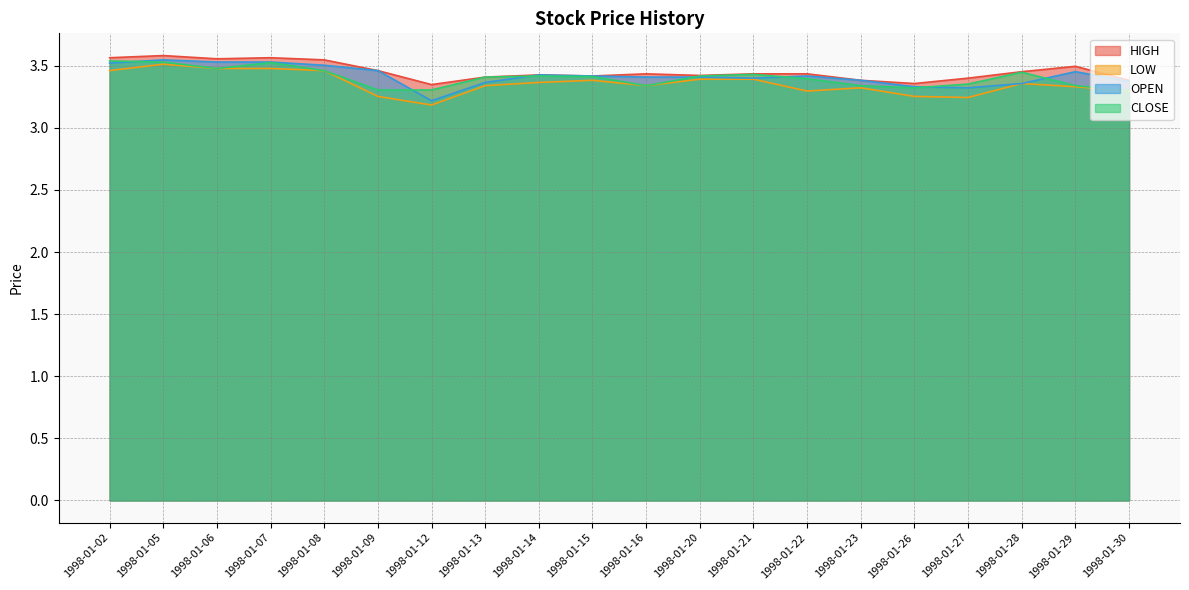

The value of HIGH at 1998-01-09 is 1.3. True or false?

False